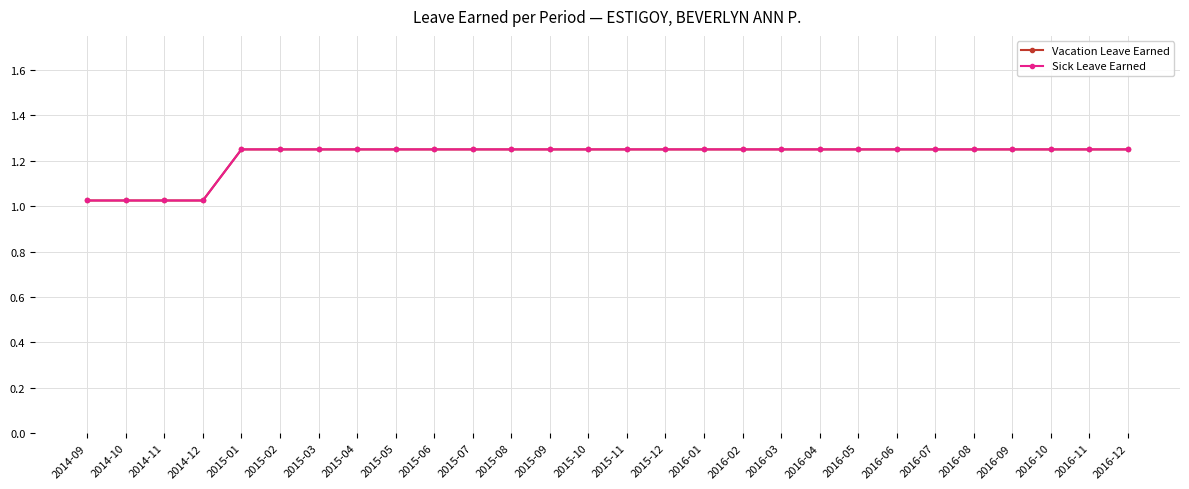

Is this an area chart (filled region under the line)?

No